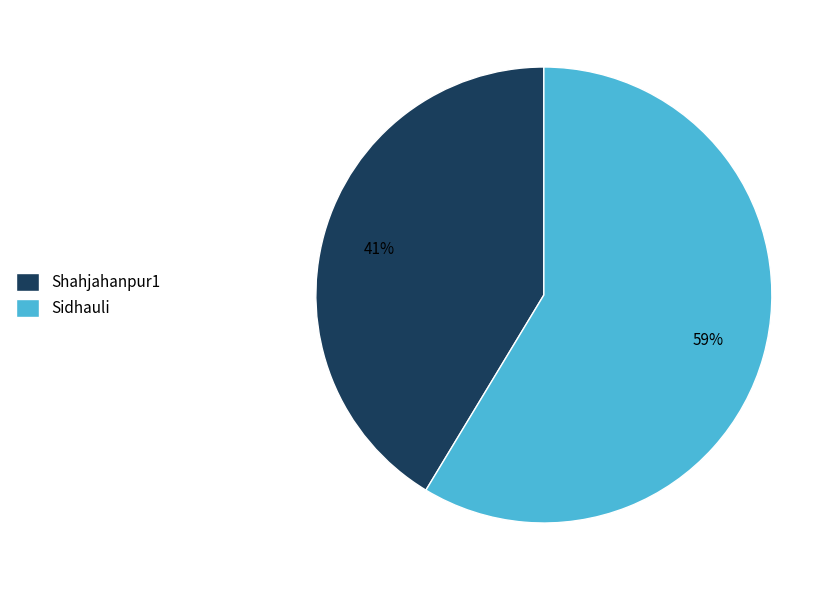

Is the sum of Shahjahanpur1 and Sidhauli greater than half?

Yes